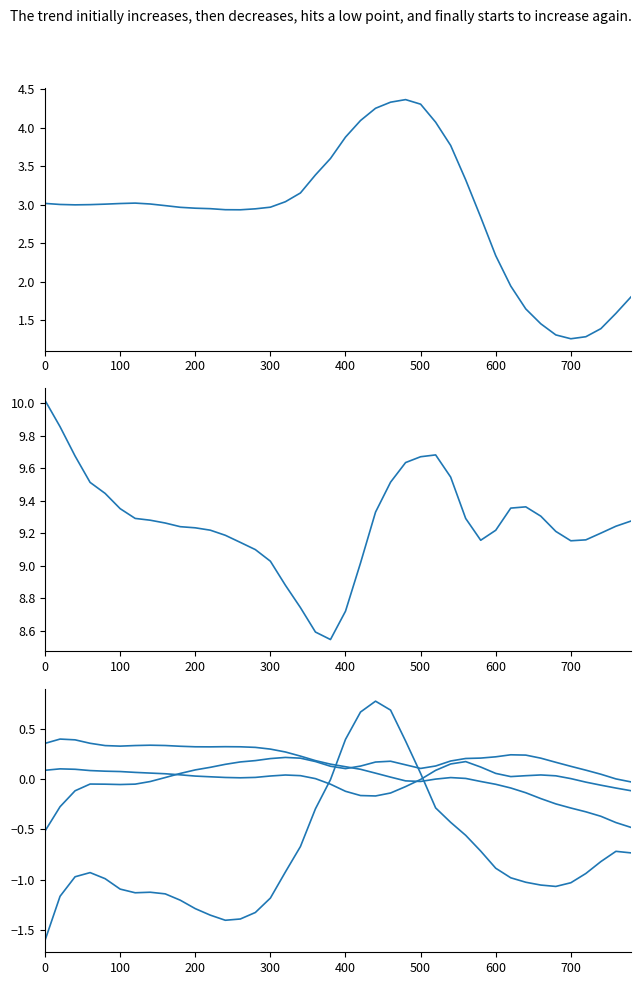

Rank the series at 200 from lowest to highest value.

col_1, col_5, col_4, col_6, col_2, col_3